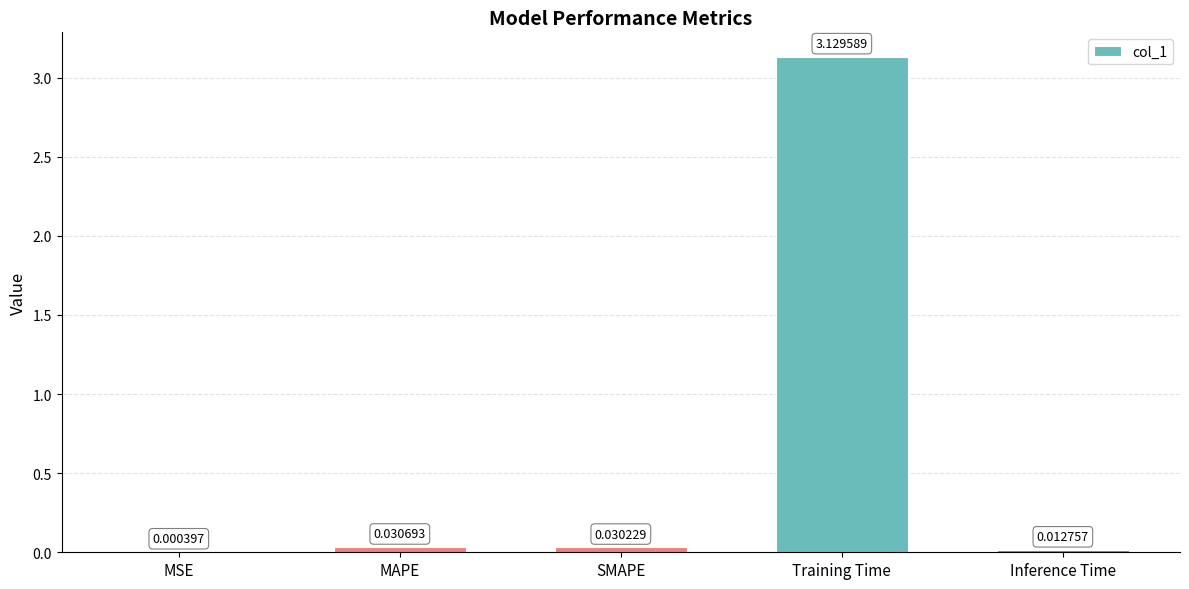

At which label is the value closest to 1?

MAPE